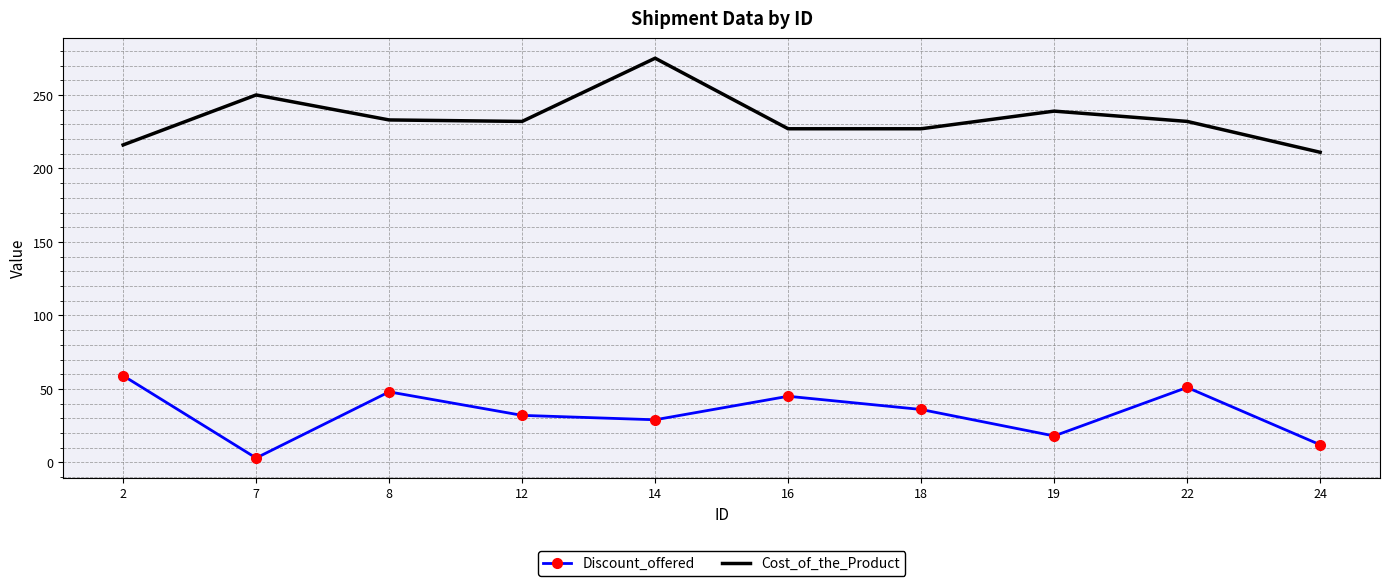

Is the value of Discount_offered at 16 greater than the value of Cost_of_the_Product at 18?

No